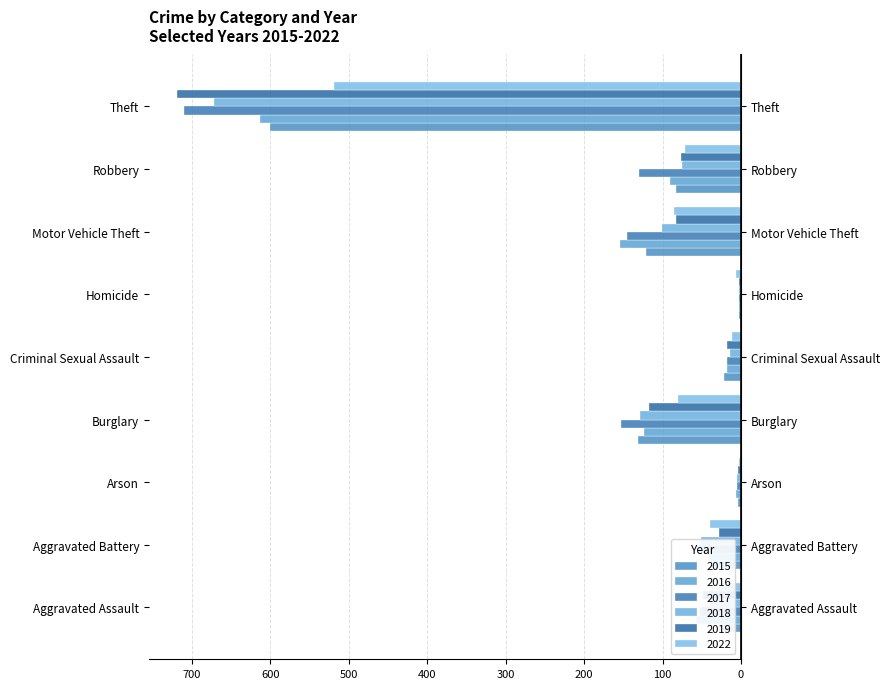

Reading left to right, transcribe all the data shown in this chart.

2015: -28	-35	-4	-131	-22	-3	-121	-83	-600
2016: -57	-42	-6	-124	-18	-2	-154	-91	-613
2017: -52	-54	-5	-153	-18	-3	-145	-130	-710
2018: -40	-51	-5	-129	-14	-3	-101	-75	-672
2019: -48	-28	-4	-117	-18	-3	-83	-76	-719
2022: -31	-40	-3	-81	-12	-6	-85	-71	-519